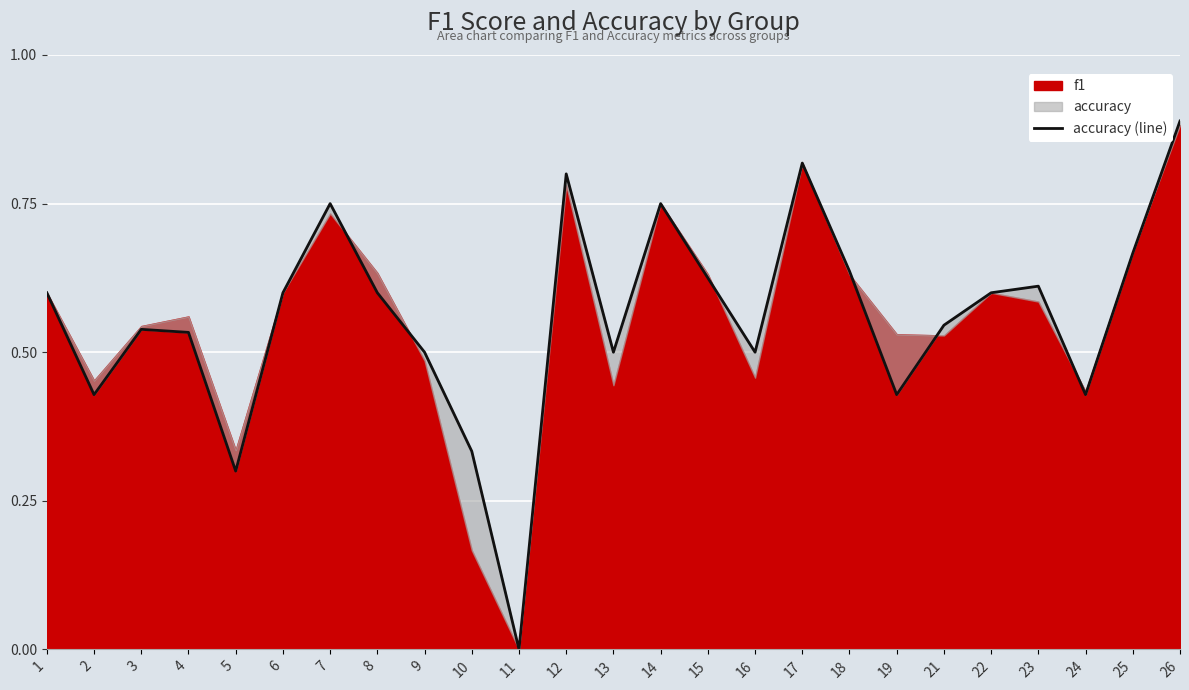

Count the values in the range 0 to 1.

25